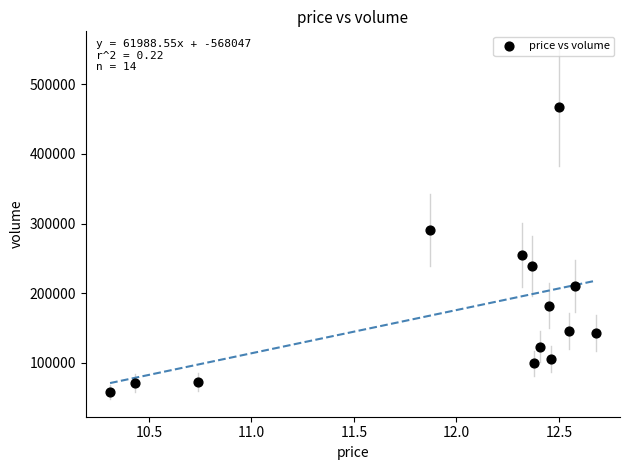

What Y value in the scatter plot is closest to 262559?

255145